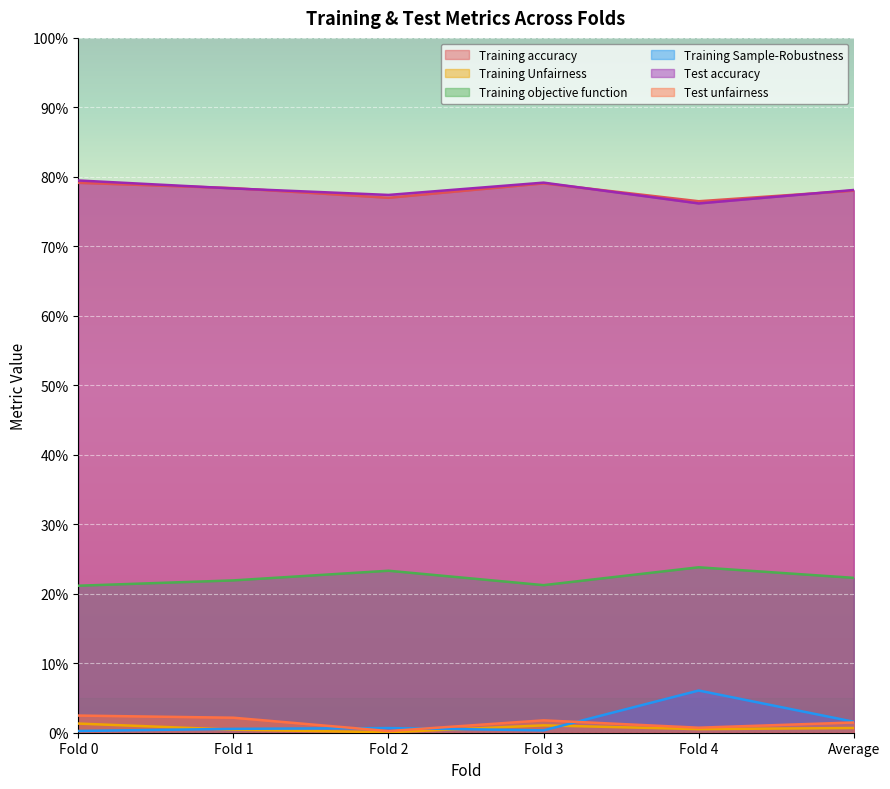

How many data points does each series have?

6